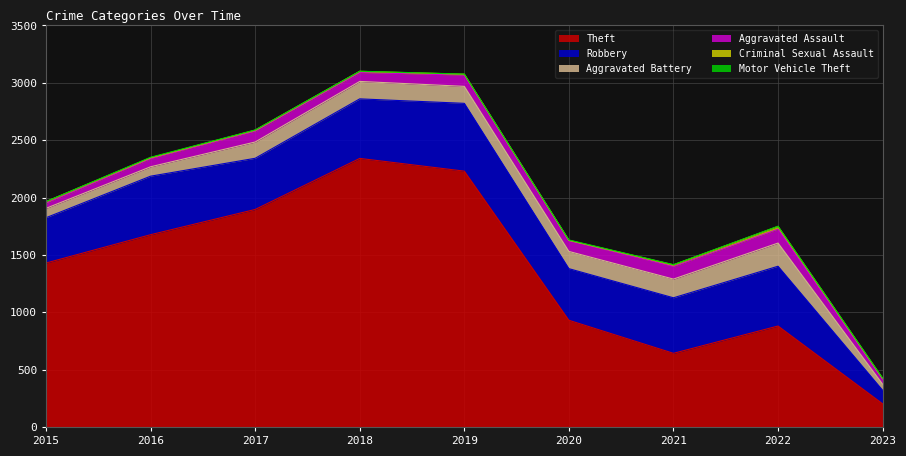

The Motor Vehicle Theft series shows 0 at 2019. True or false?

False